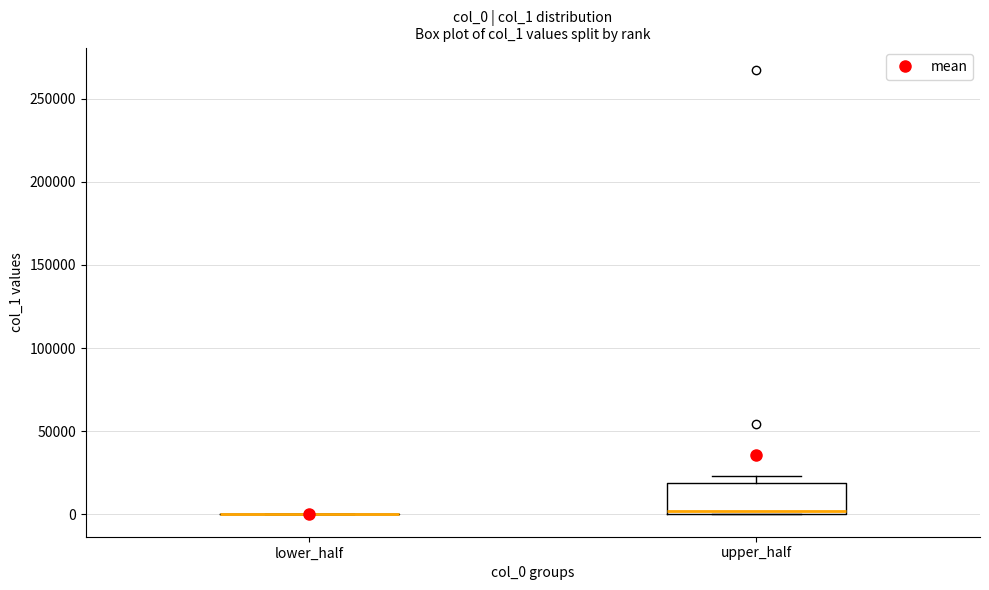

Which box is the tallest, from its lower edge to its upper edge?

upper_half